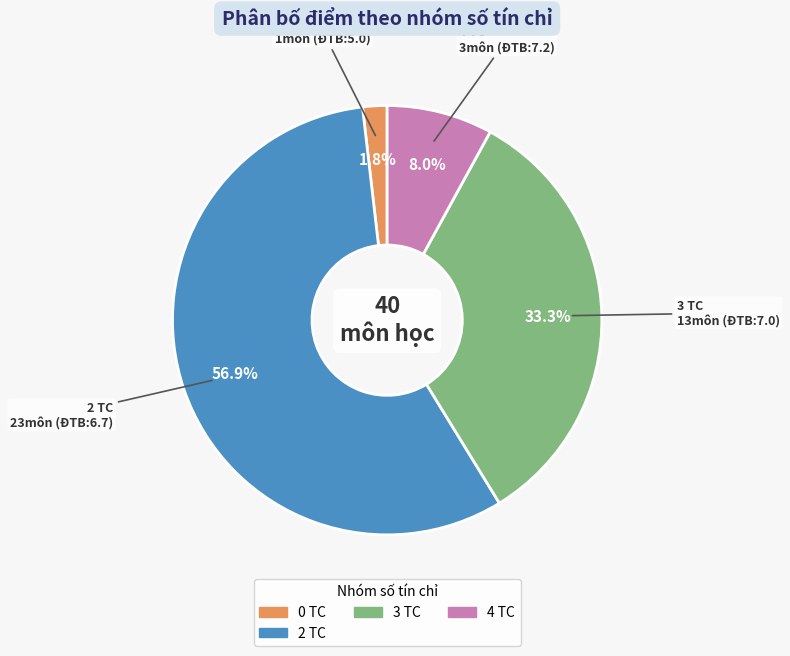

Does any single category account for the majority?

Yes